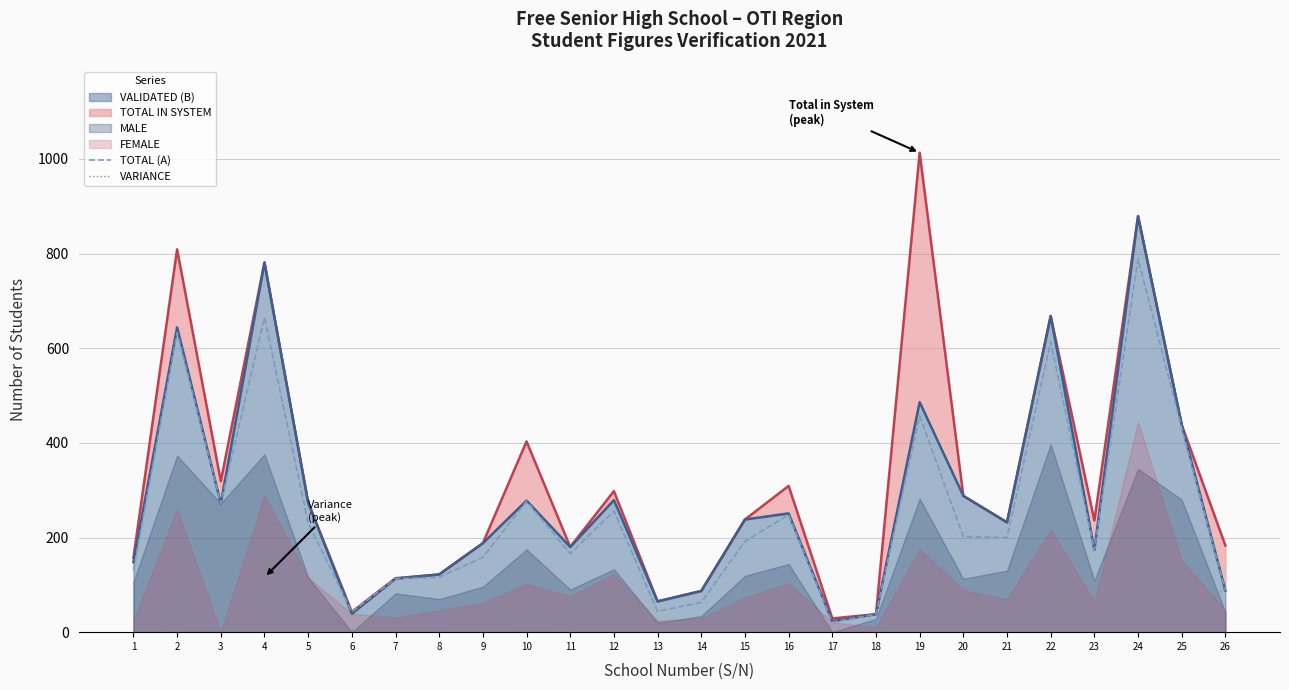

At which category does VARIANCE reach its first local peak?

4